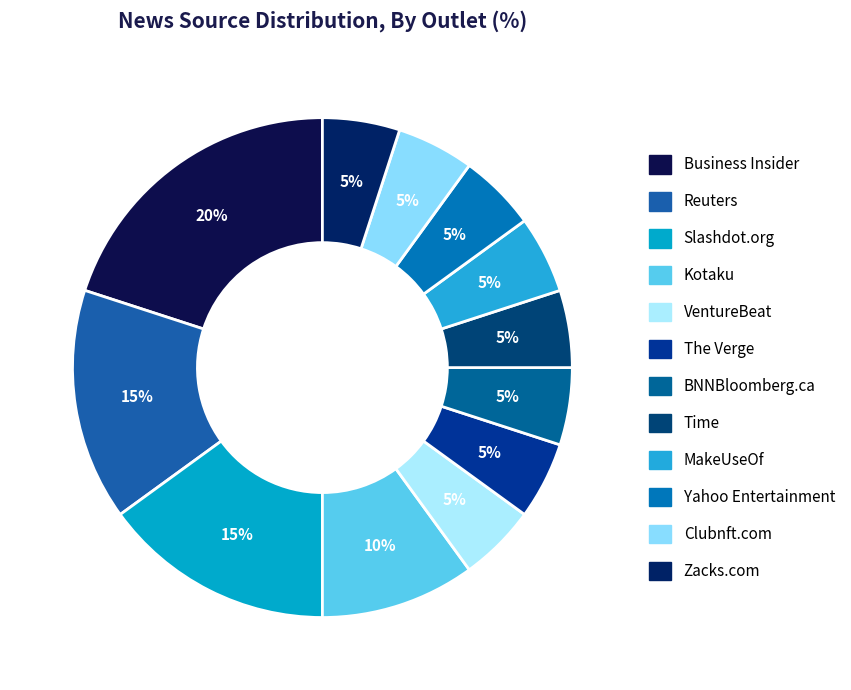

To the nearest percent, what is the difference between the largest and smallest slice percentages?

15%